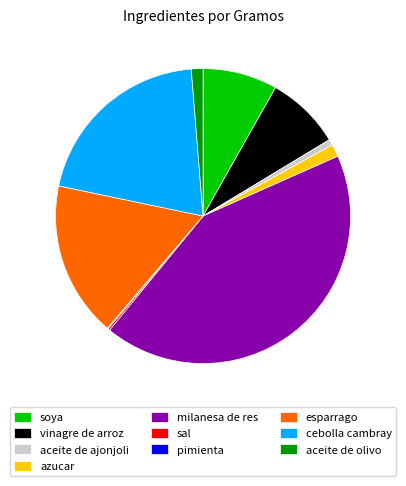

Is it true that aceite de ajonjoli is 1% of the pie?

True